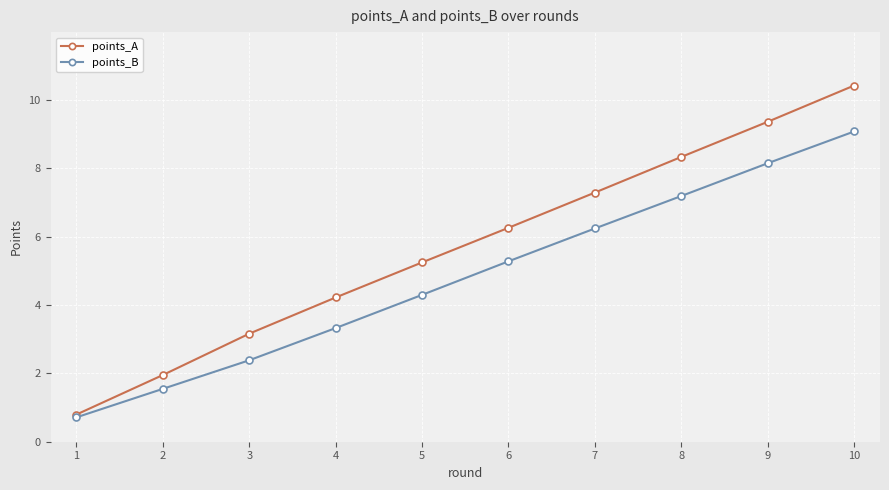

What is the value of the points_A point at the 8th from the left?

8.3